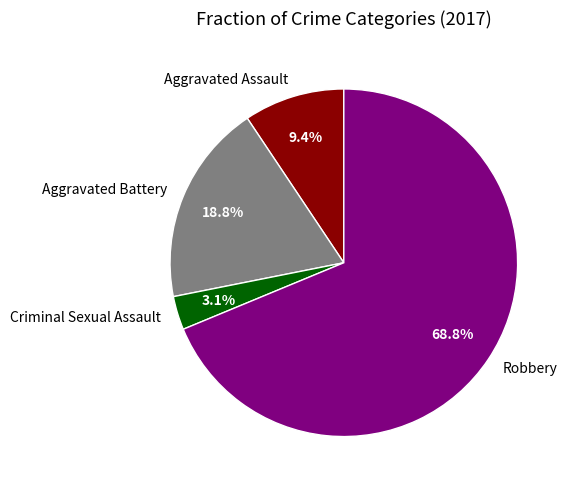

Which has a higher value, Robbery or Aggravated Assault?

Robbery